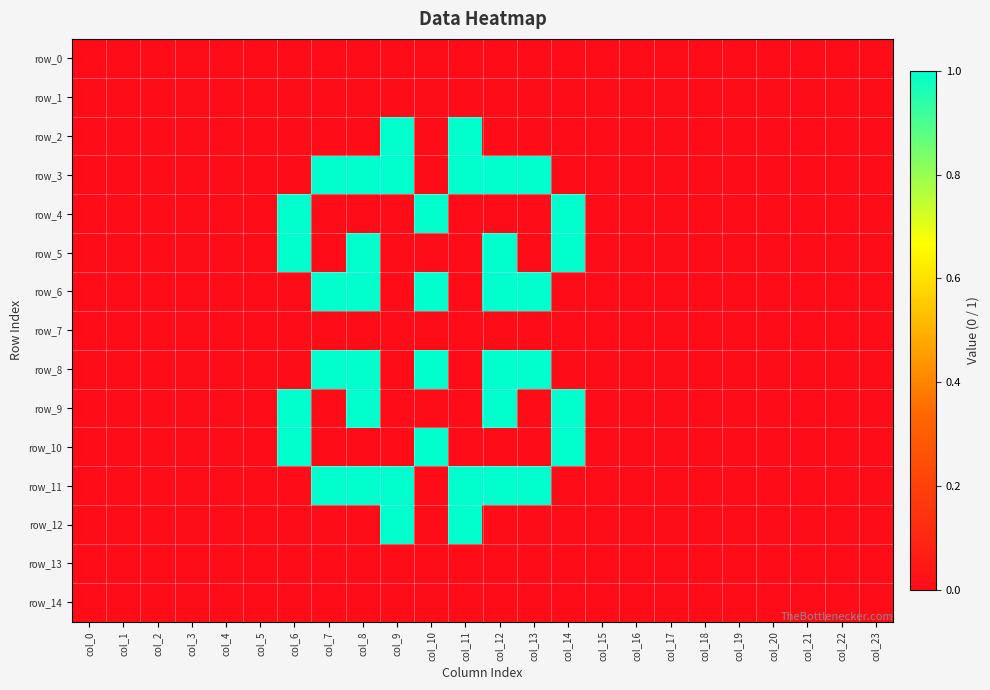

Rank the series at col_9 from lowest to highest value.

row_0, row_1, row_4, row_5, row_6, row_7, row_8, row_9, row_10, row_13, row_14, row_2, row_3, row_11, row_12